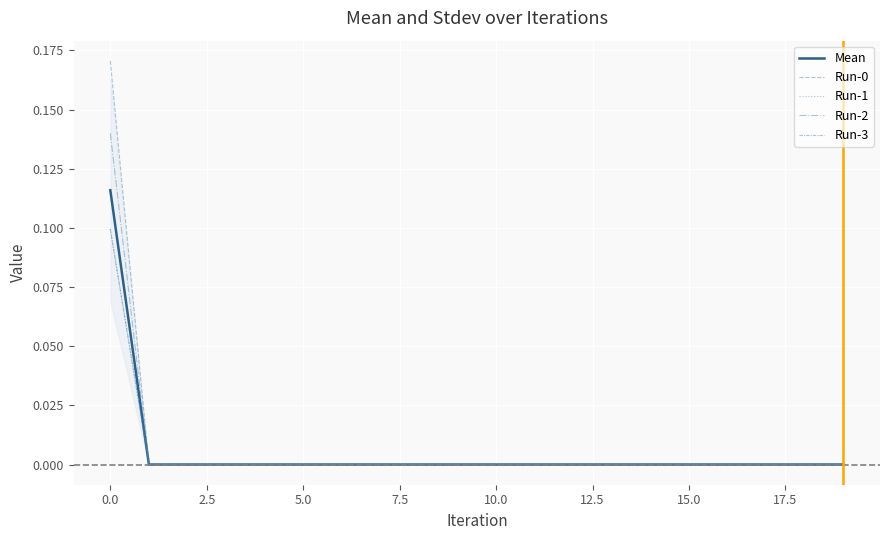

Does the chart have visible grid lines?

Yes